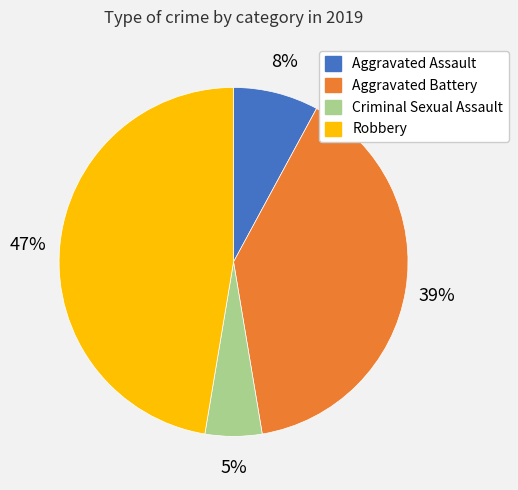

Count the number of slices in the pie.

4